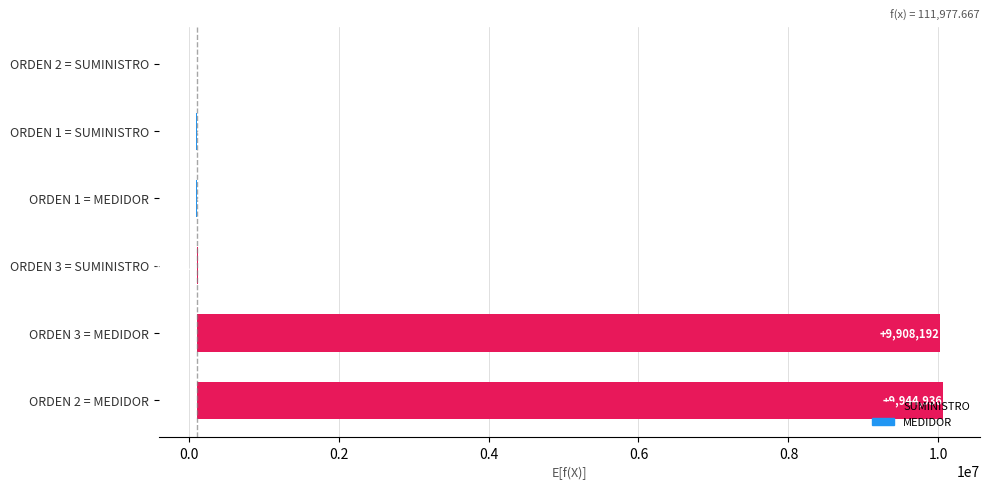

The value of MEDIDOR at 3 is 10020170. True or false?

True